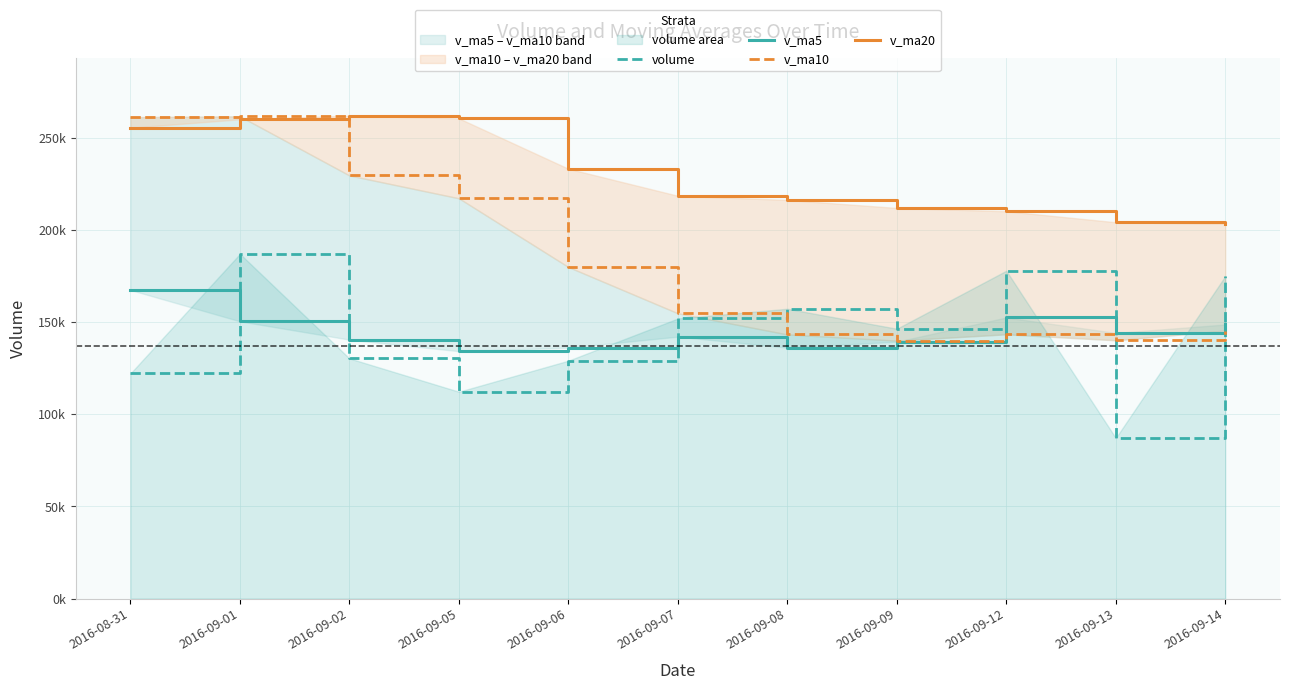

Which has a higher value, 2016-09-07 or 2016-08-31?

2016-09-07